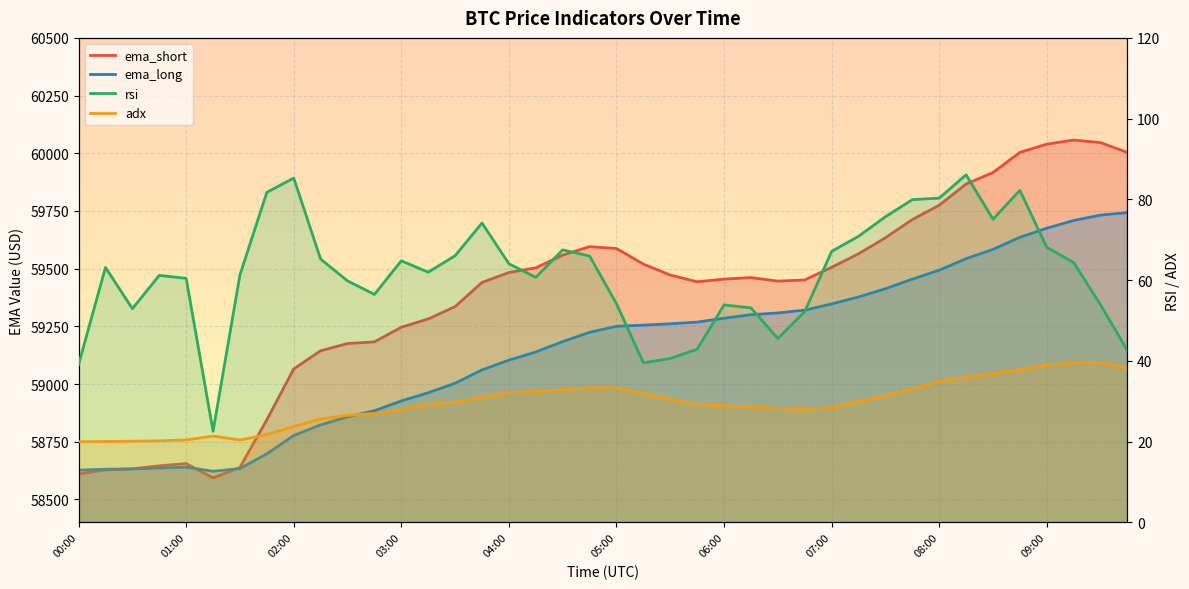

At which category is the sum across all series the highest?

38